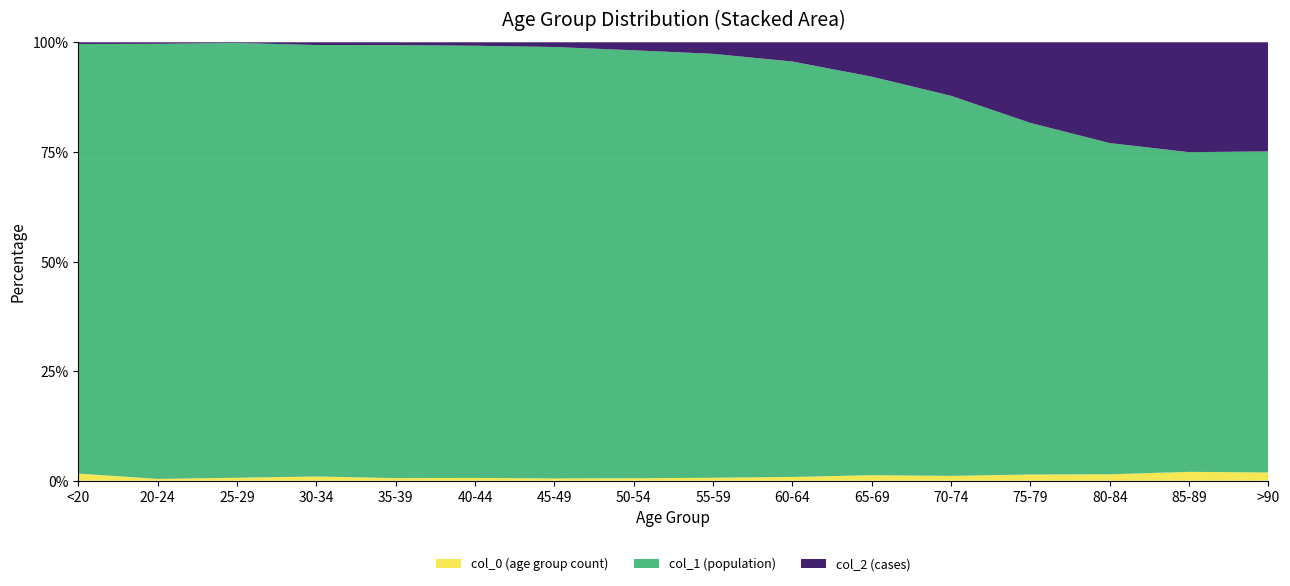

Reading left to right, what are all the values shown in this chart?

col_0: 77	5	14	27	17	20	23	39	59	84	137	153	220	209	206	93
col_1: 4641	1191	2038	2765	2814	3078	4396	6803	8400	9236	9883	12018	12434	10764	7417	3604
col_2: 18	4	3	17	18	24	47	126	227	426	850	1690	2848	3273	2548	1224